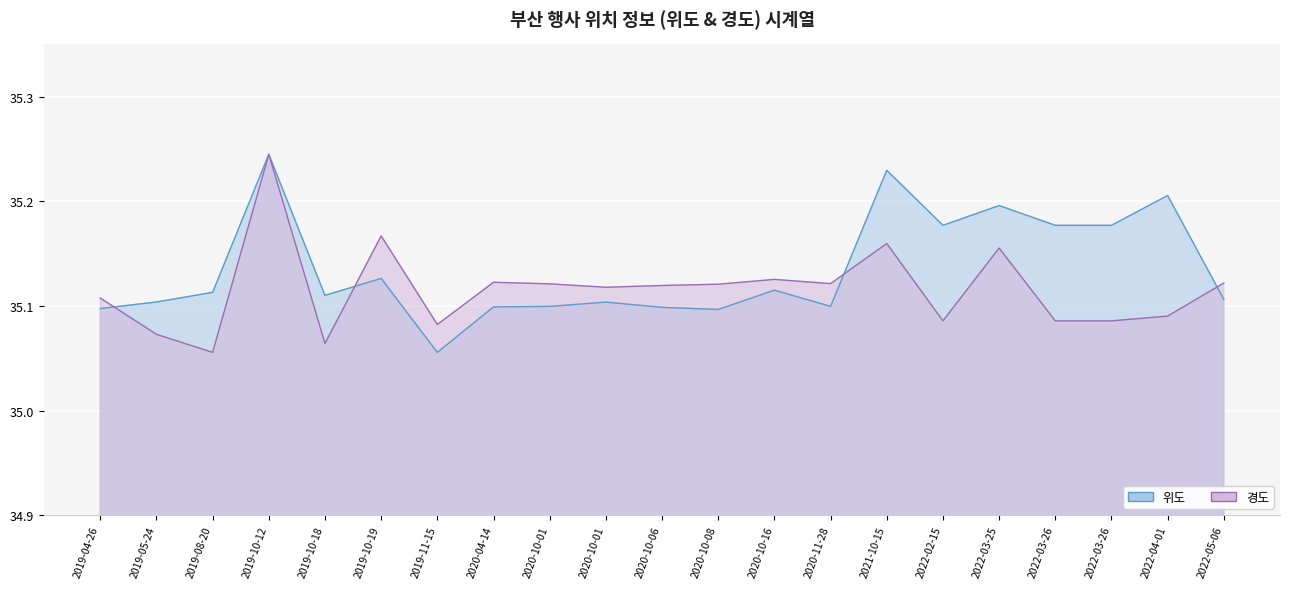

Which series changed the most between 2022-03-26 and 2022-05-06?

위도